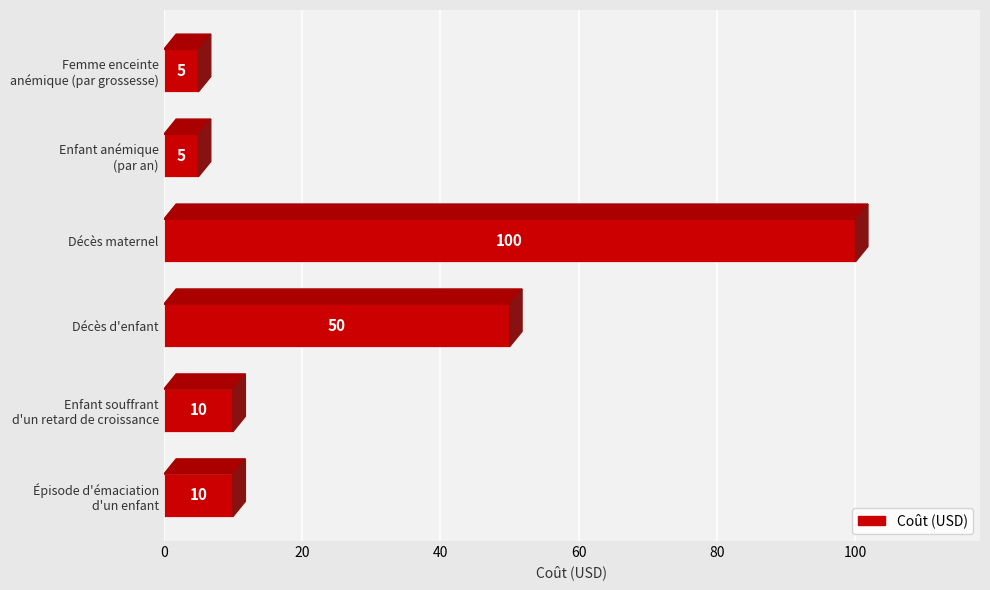

Rank the categories by value from lowest to highest.

Enfant anémique
(par an), Femme enceinte
anémique (par grossesse), Épisode d'émaciation
d'un enfant, Enfant souffrant
d'un retard de croissance, Décès d'enfant, Décès maternel